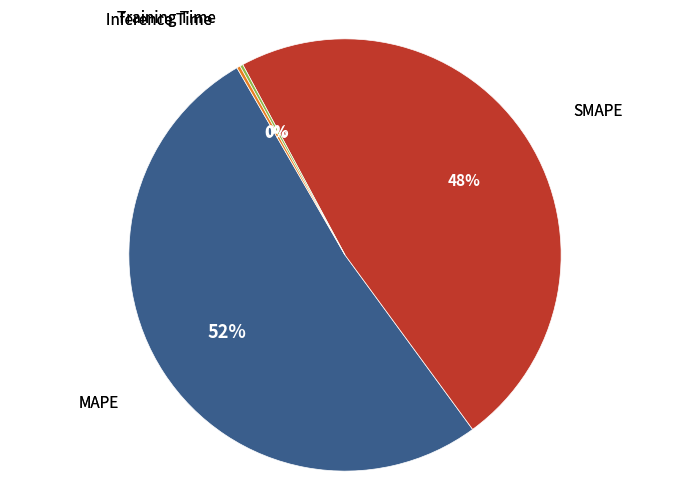

Is there any slice that represents more than half of the pie?

Yes